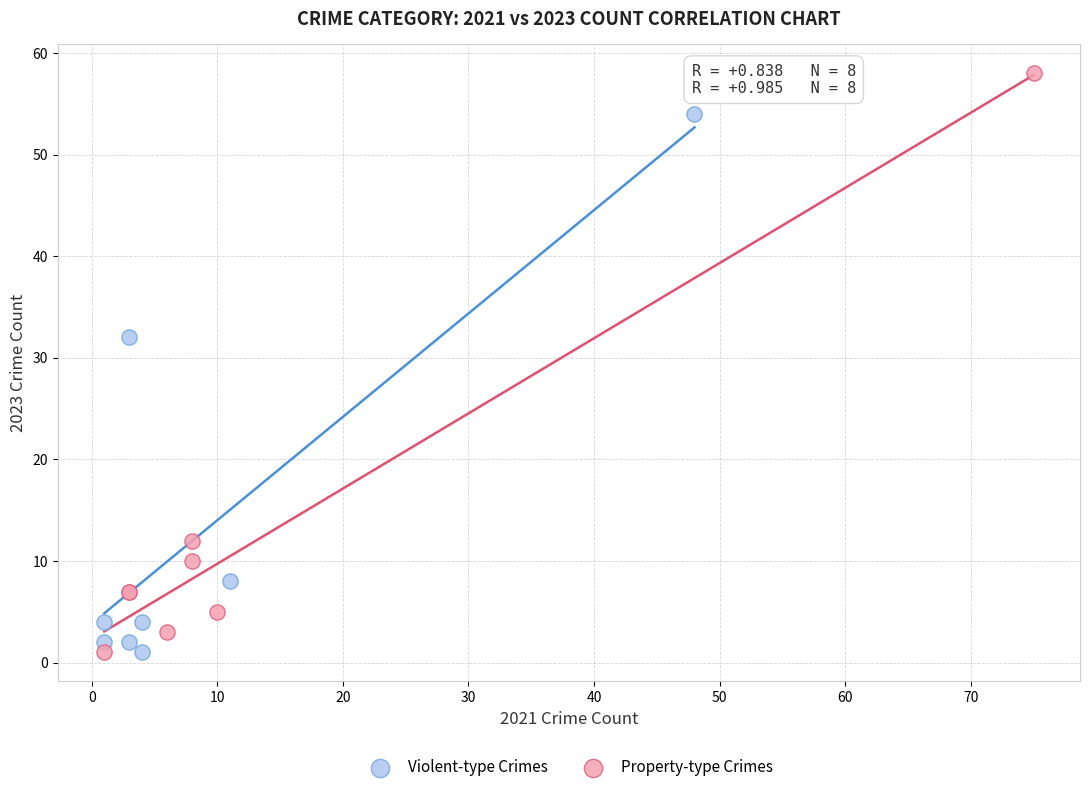

Which series reaches the maximum Y coordinate?

Property-type Crimes